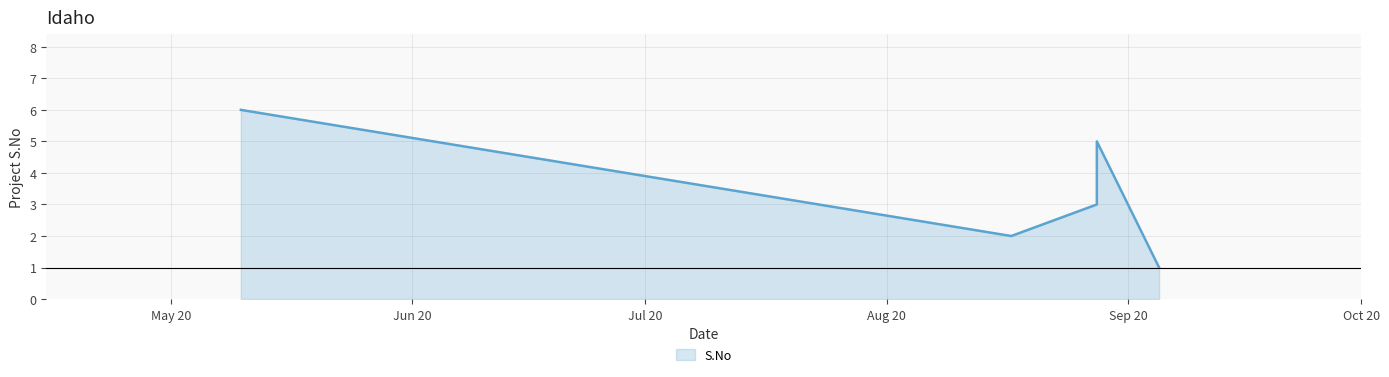

Reading right to left, extract all data points from this chart.

1	5	4	3	2	6